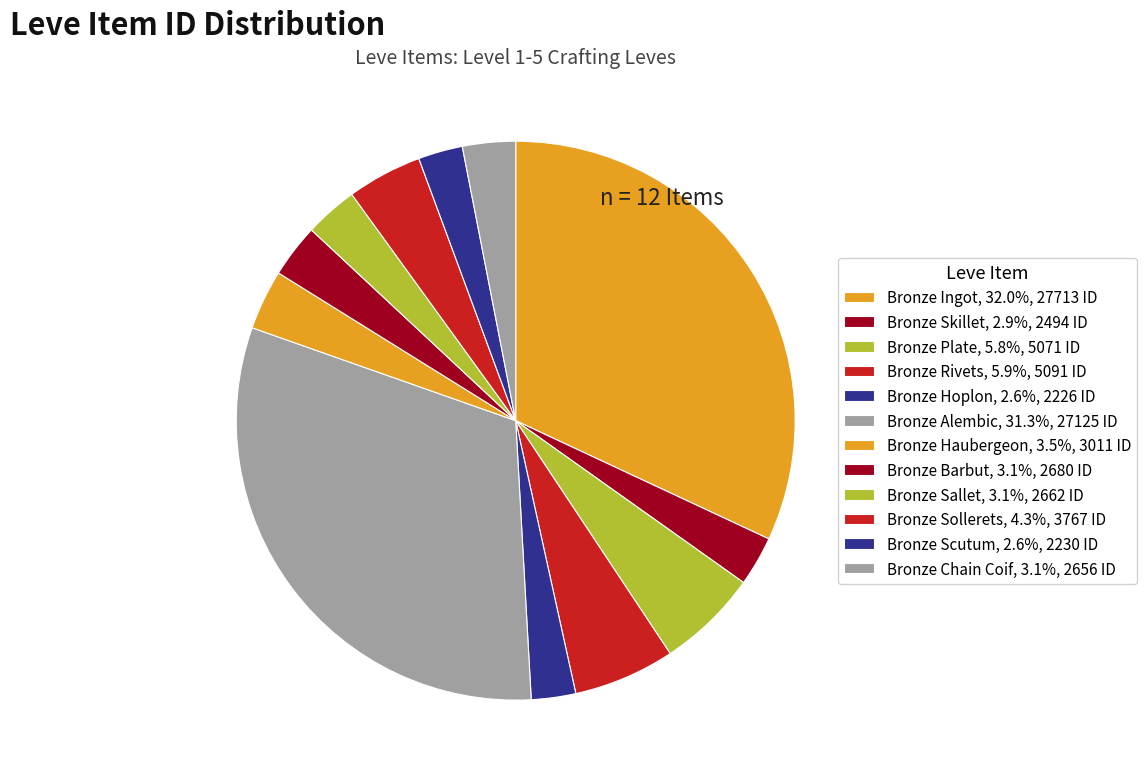

Which category has the biggest portion of the pie?

Bronze Ingot